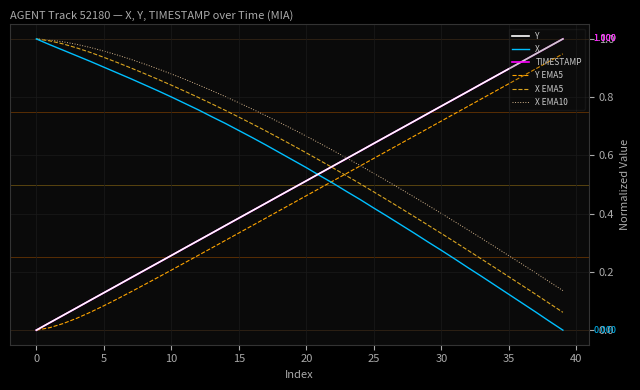

Is this an area chart (filled region under the line)?

No